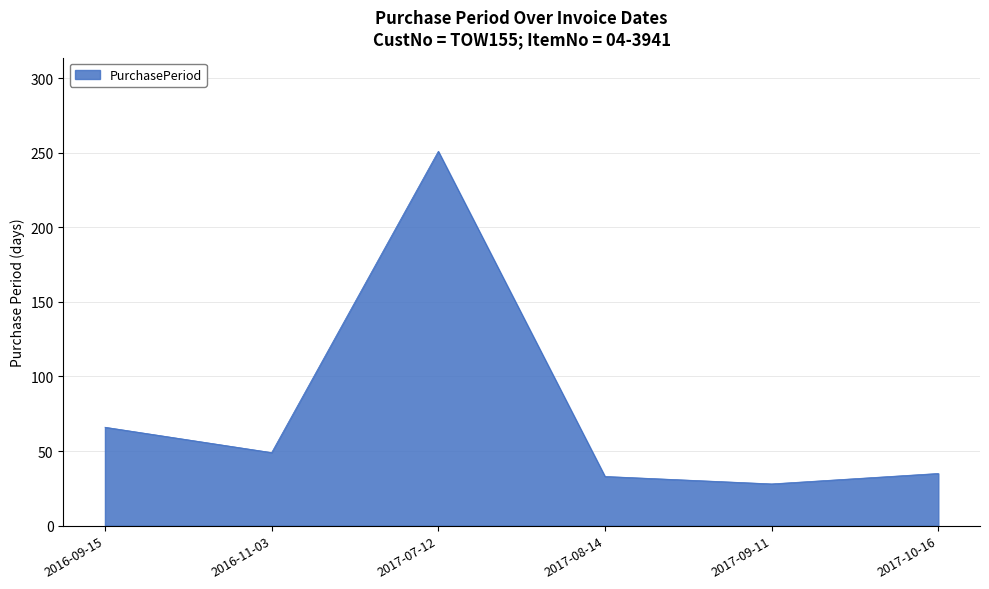

At which category does the data reach its first local valley?

2016-11-03